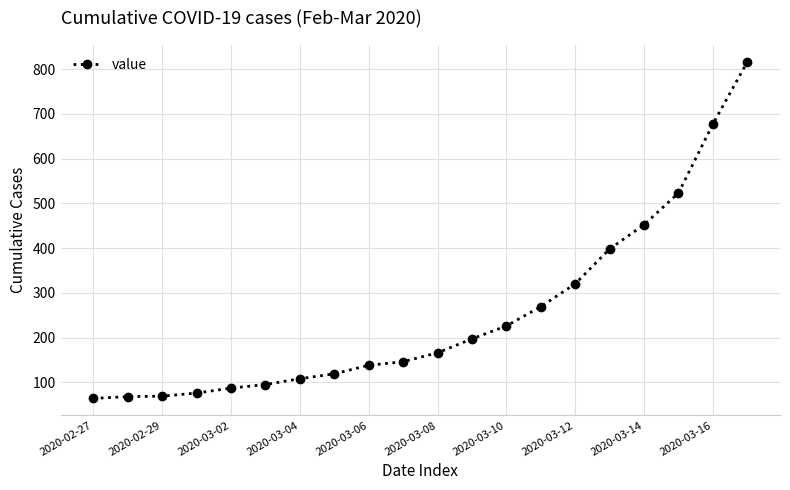

What is the value of the 14th point from the left?

269